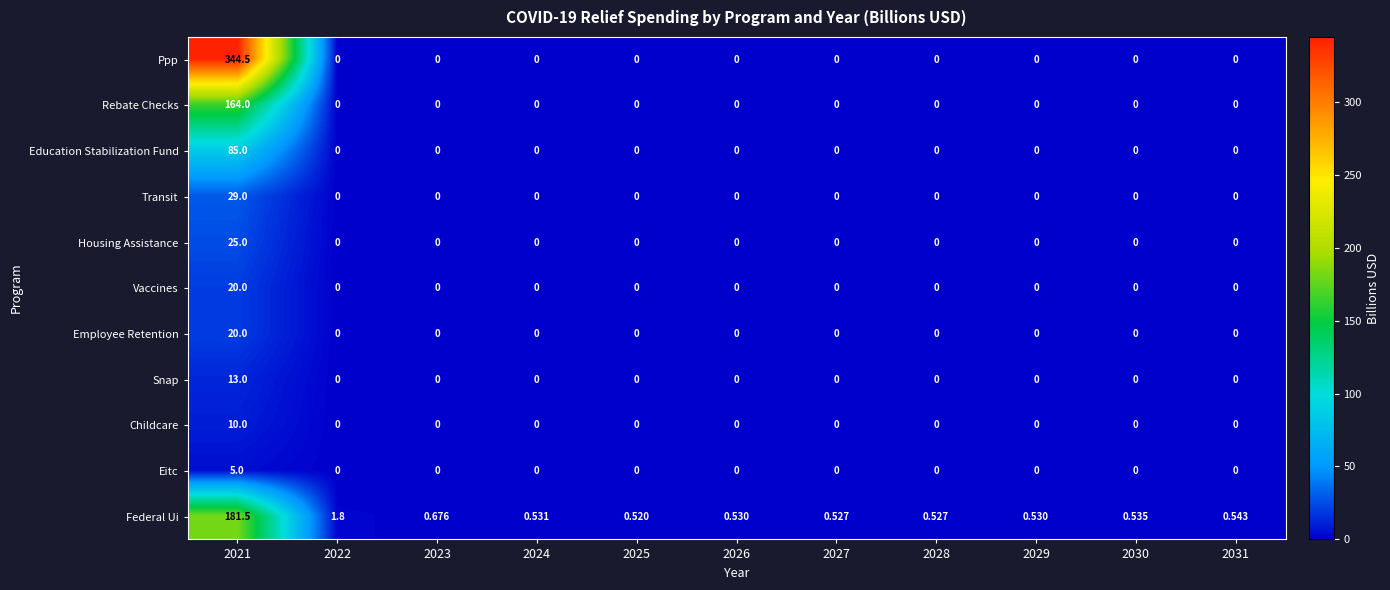

Which series has the largest total across all categories?

Ppp